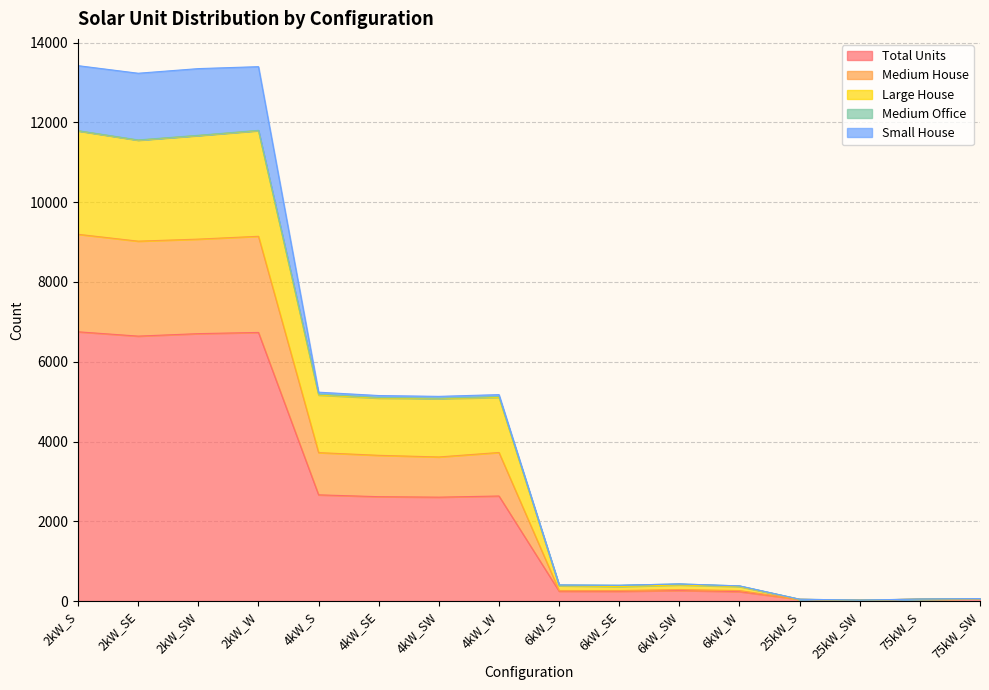

At which label is Total Units closest to 3387?

4kW_S